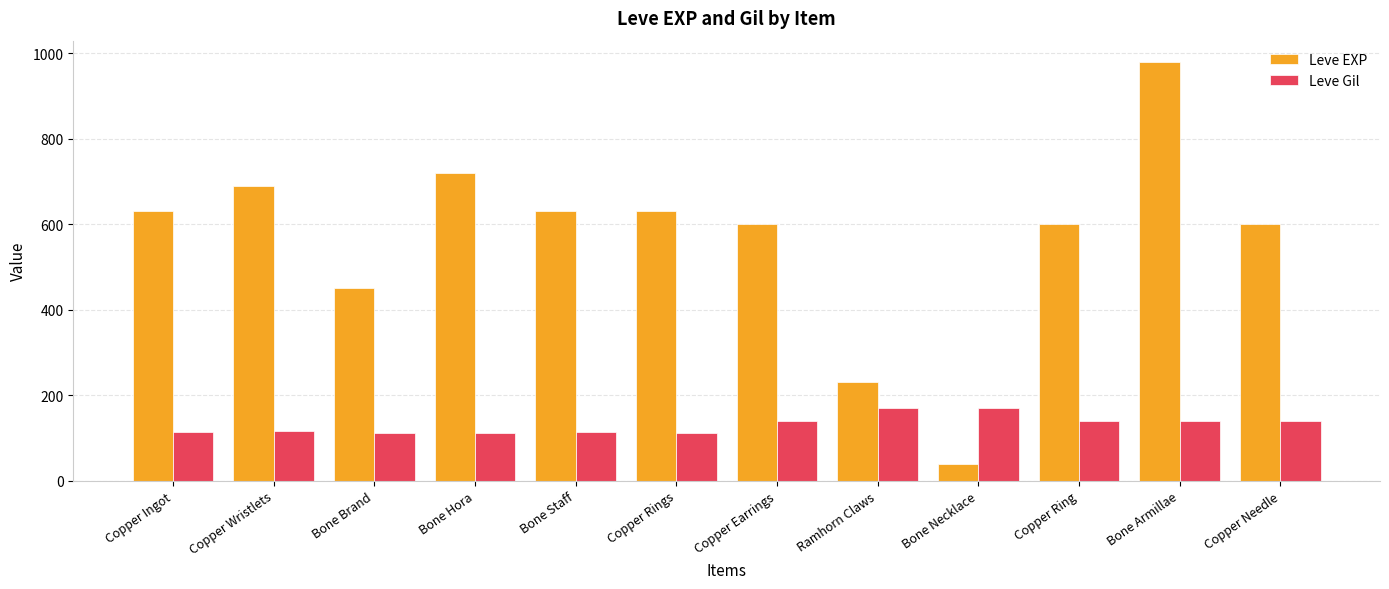

What is the label of the 3rd bar from the left?

Bone Brand